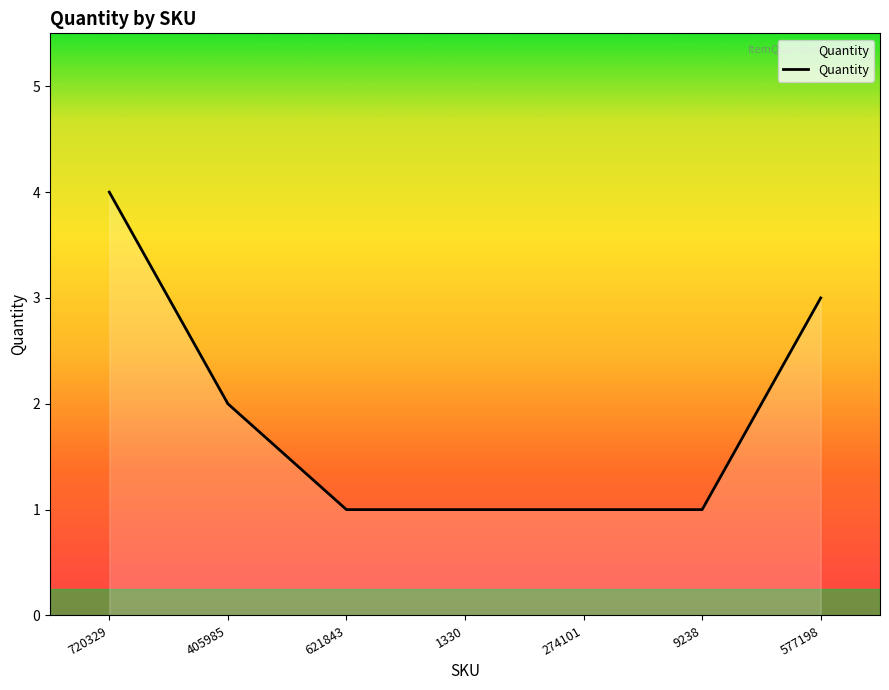

How many series are shown in this chart?

1